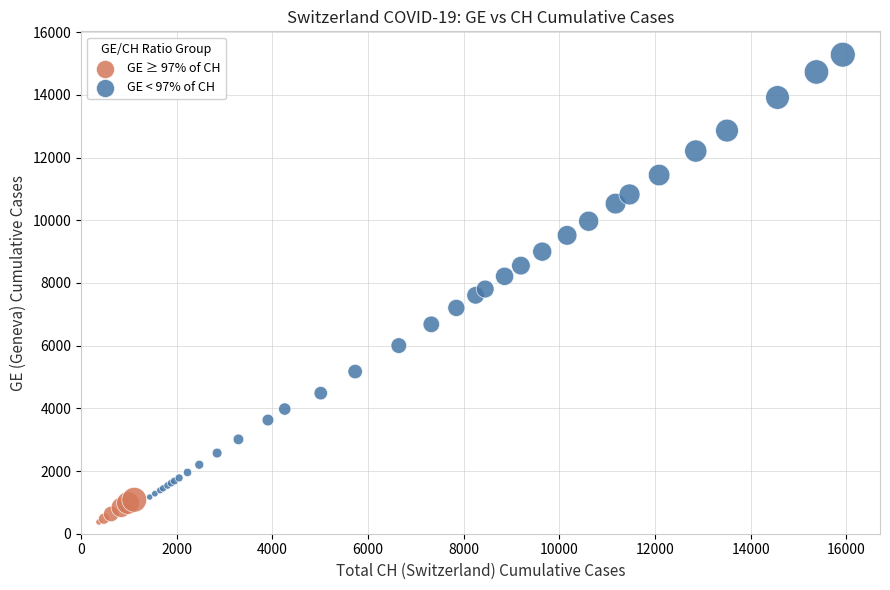

Which series reaches the maximum Y coordinate?

GE < 97% of CH